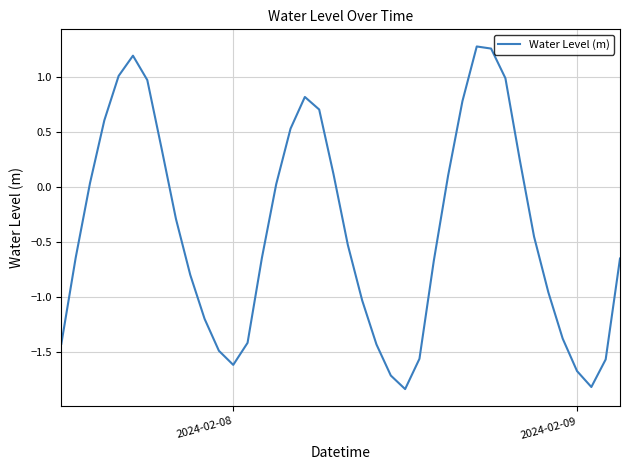

What is the difference between the maximum and minimum values?

3.1